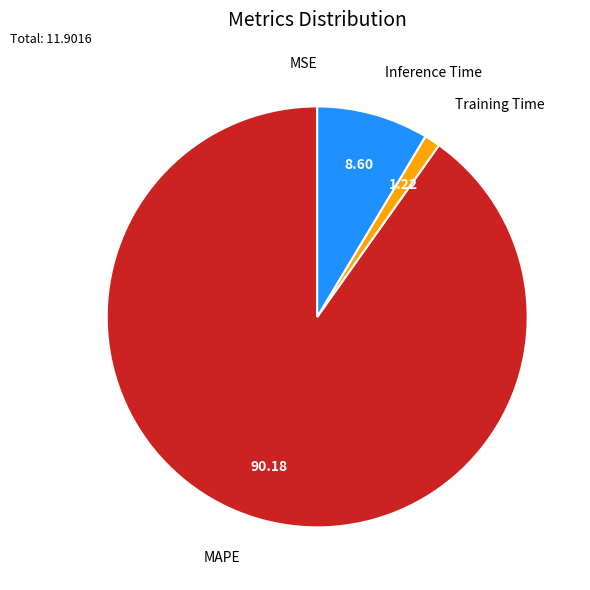

Is there any slice that represents more than half of the pie?

Yes